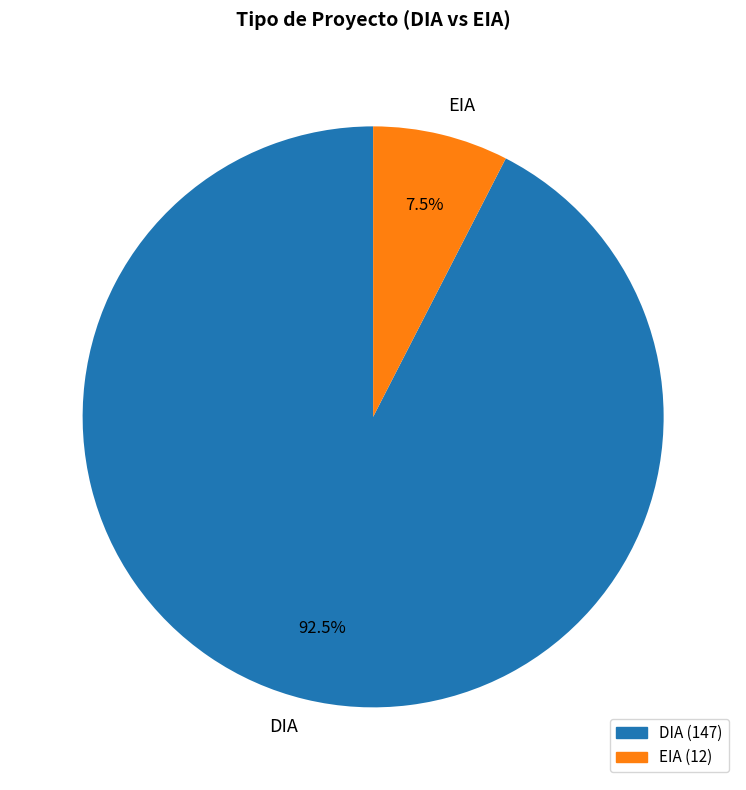

What percentage do DIA and EIA together represent?

100.0%